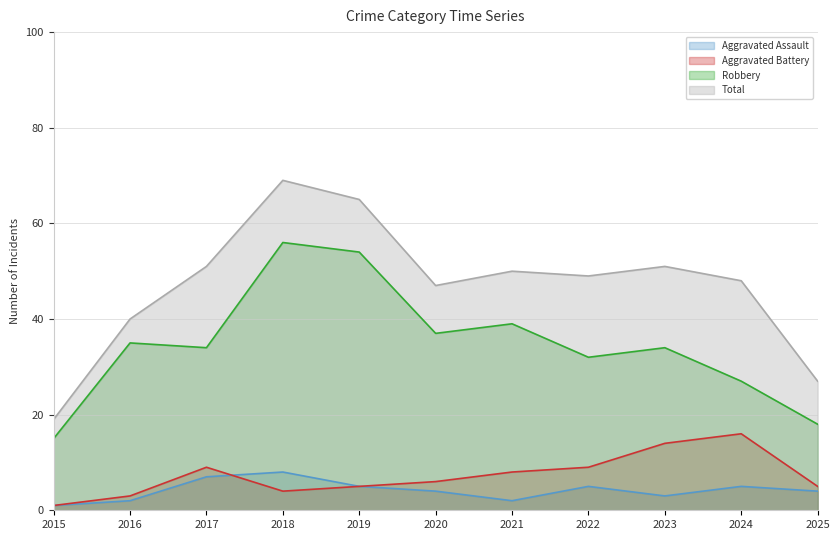

Where do Aggravated Battery and Aggravated Assault first cross each other?

2017 and 2018